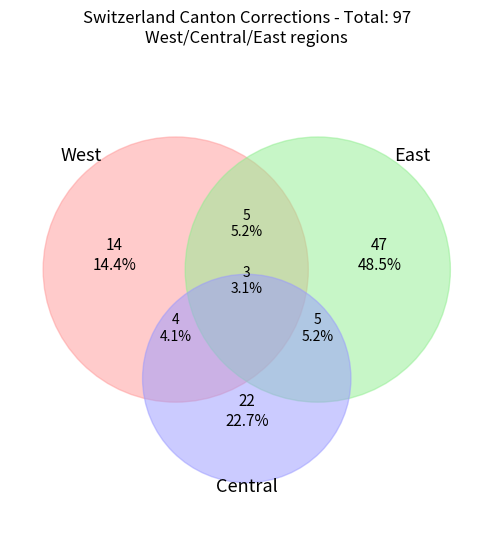

Is it true that GR is 1% of the pie?

False